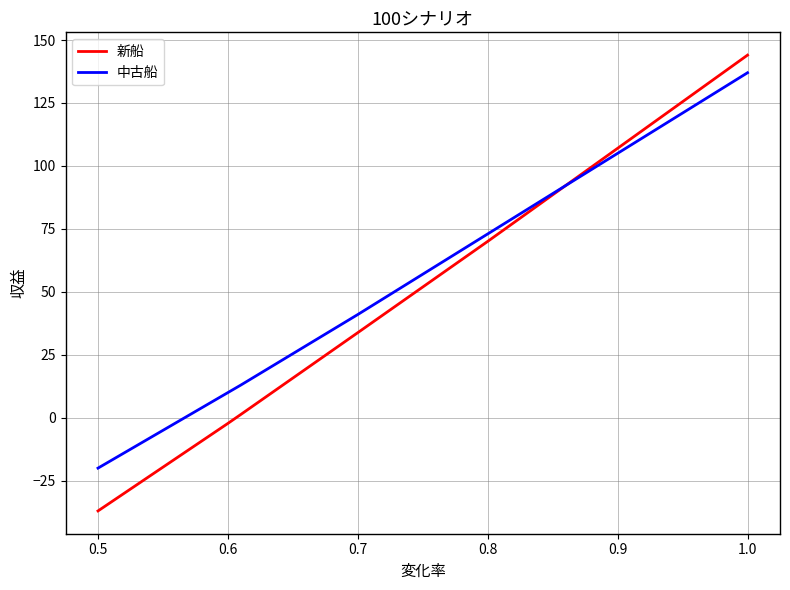

Which series has the largest range (max minus min)?

新船